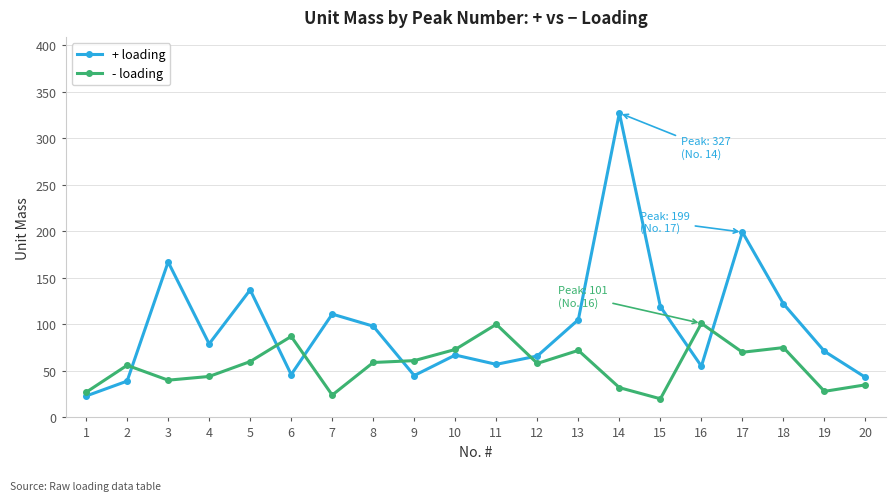

Read the - loading value at 10.

73